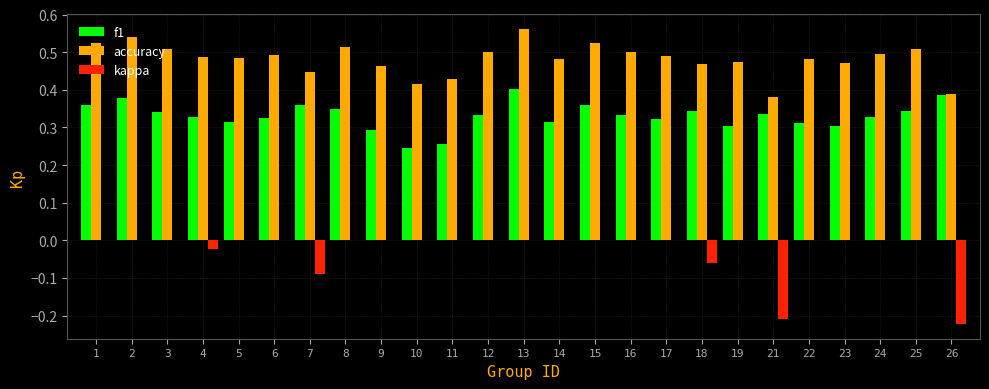

The value of f1 at 21 is 0.5. True or false?

False